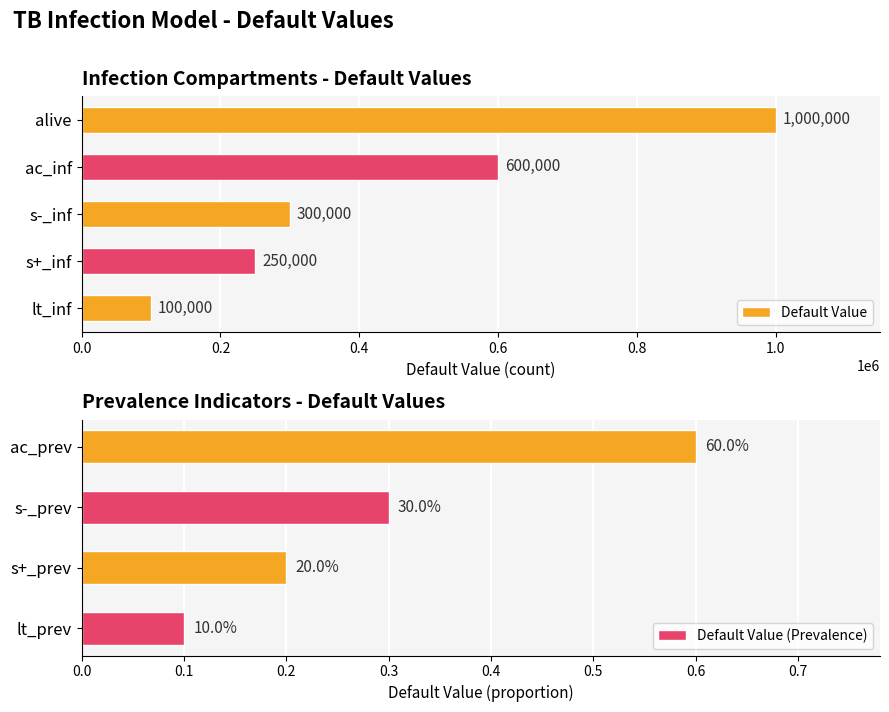

Where does the data first go above 100000?

s+_inf